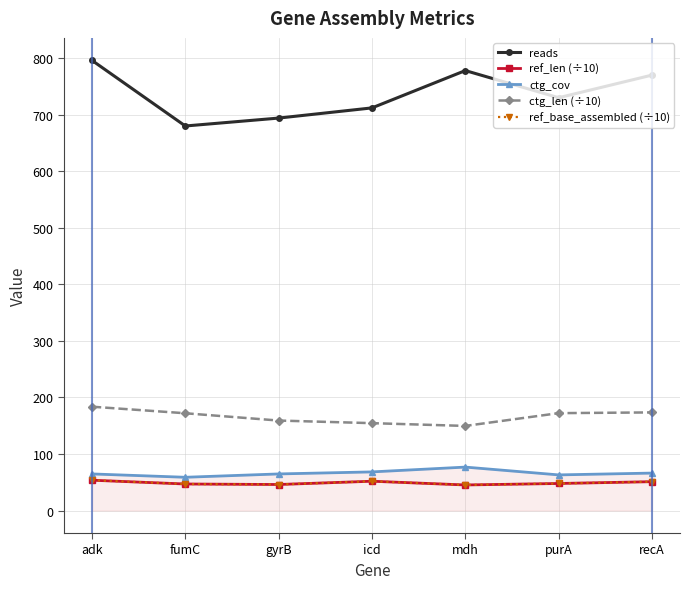

Is this an area chart (filled region under the line)?

Yes